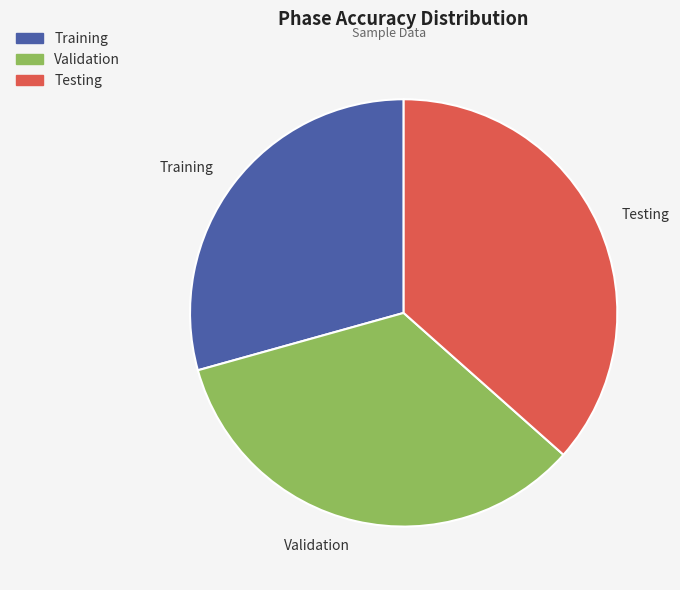

Rank the categories by value from highest to lowest.

Testing, Validation, Training